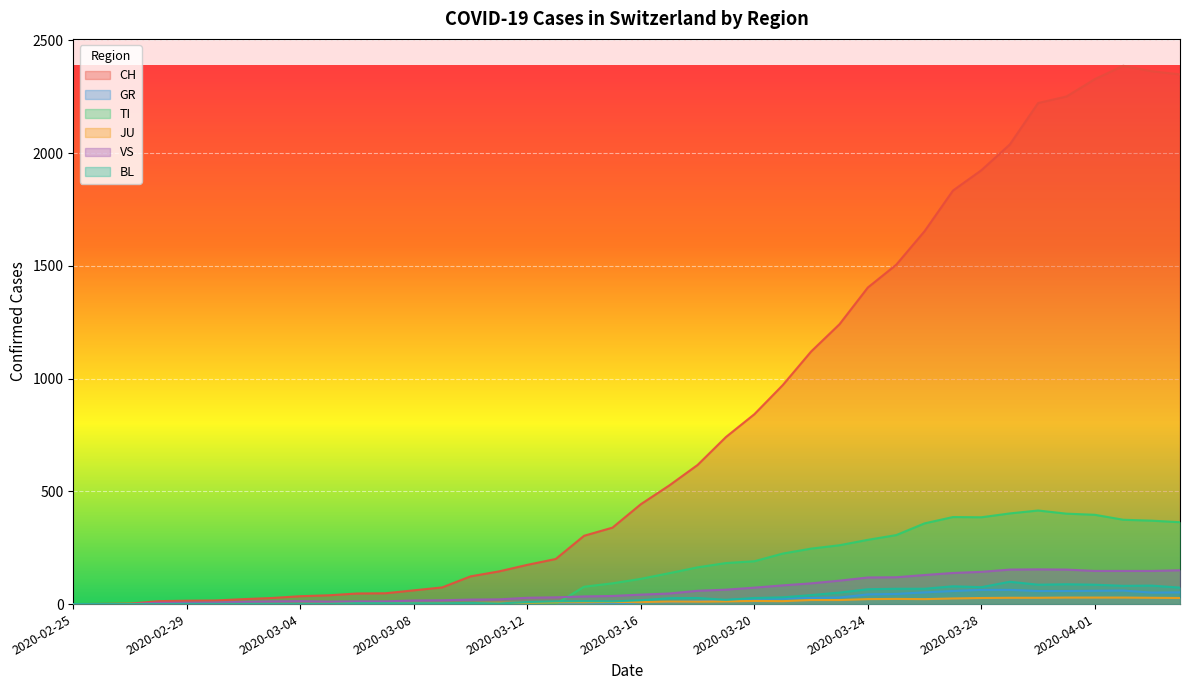

Which series ends up on top after the final intersection of TI and VS?

TI